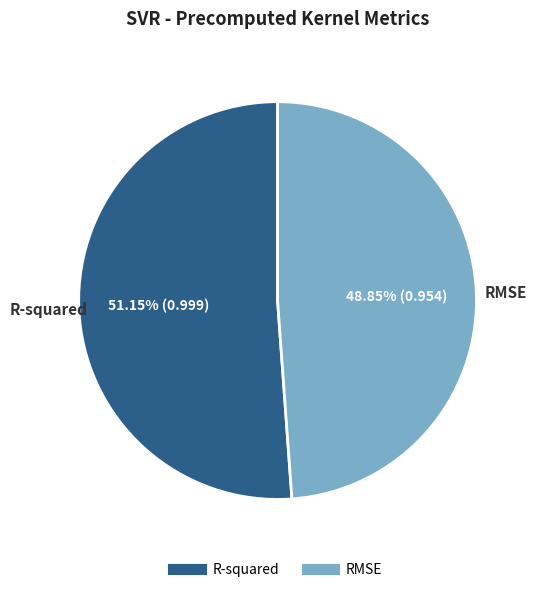

The RMSE slice represents 49% of the pie. True or false?

True